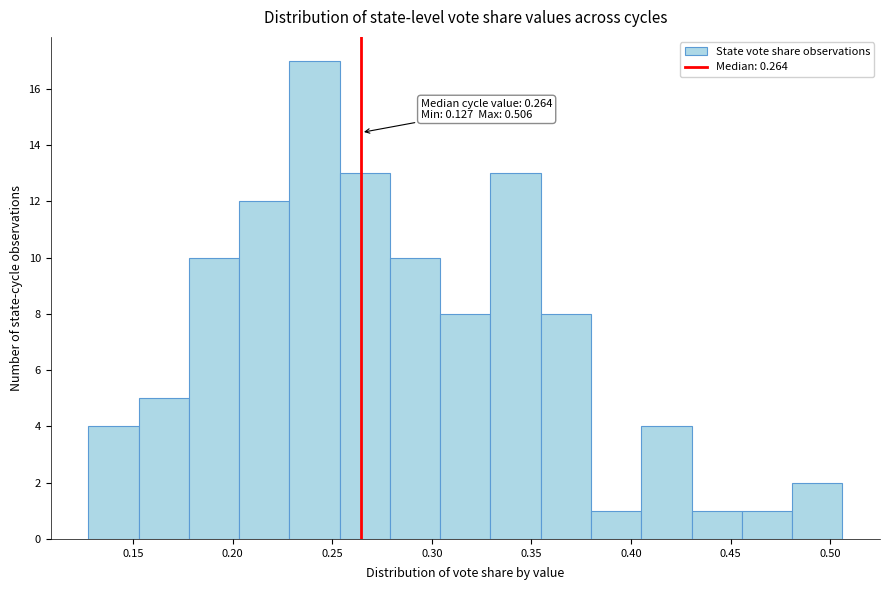

Which range on the x-axis has the tallest bar?

0.230 to 0.255